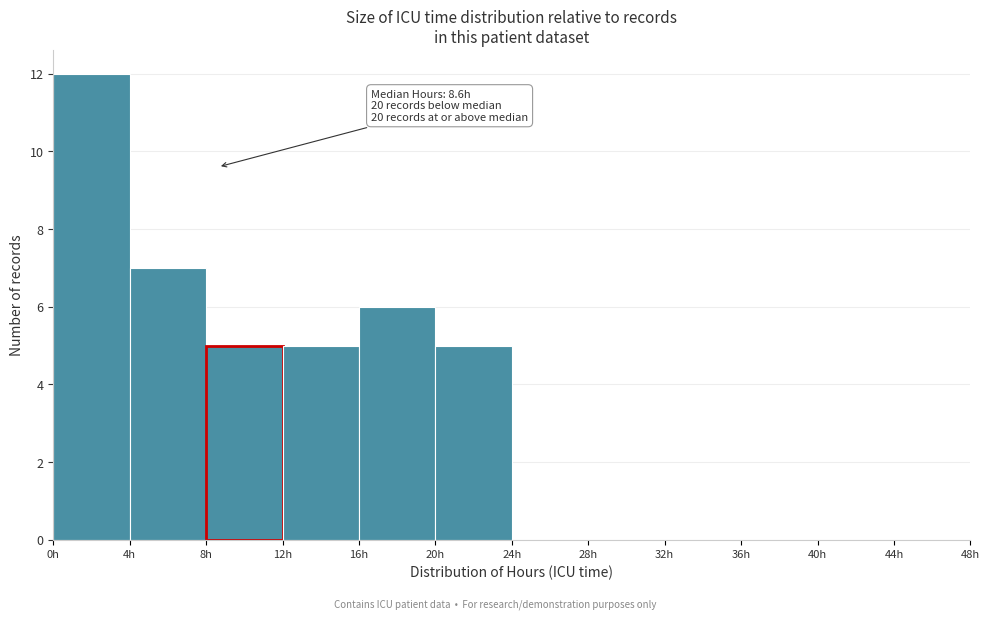

Over which range of the x-axis is the bar tallest?

0 to 4